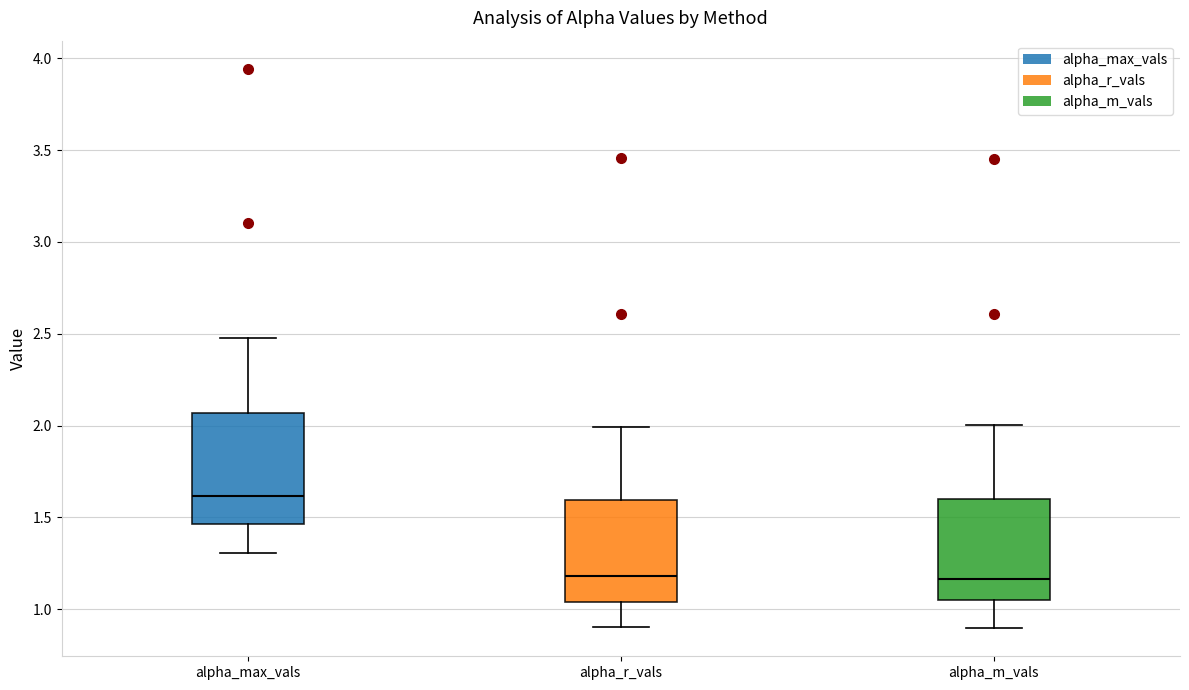

Reading left to right, transcribe this box plot: for each box, give where its median line is, the range the box spans, and where its two whiskers end, as read against the y-axis. The values are not printed on the chart, so give them approximately, as read against the axis.

alpha_max_vals: median 1.60, box 1.45 to 2.05, whiskers 1.30 to 2.50
alpha_r_vals: median 1.20, box 1.05 to 1.60, whiskers 0.90 to 2.00
alpha_m_vals: median 1.15, box 1.05 to 1.60, whiskers 0.90 to 2.00